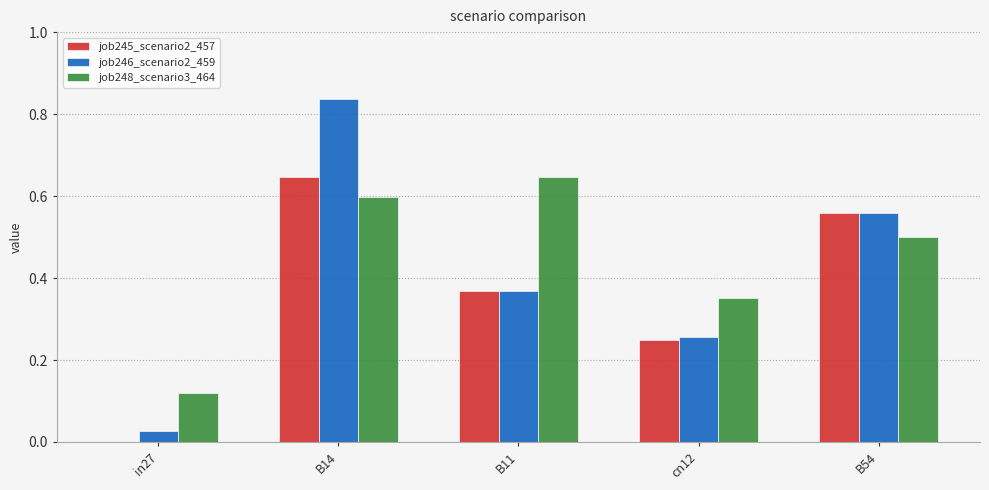

Does the chart contain stacked bars?

No